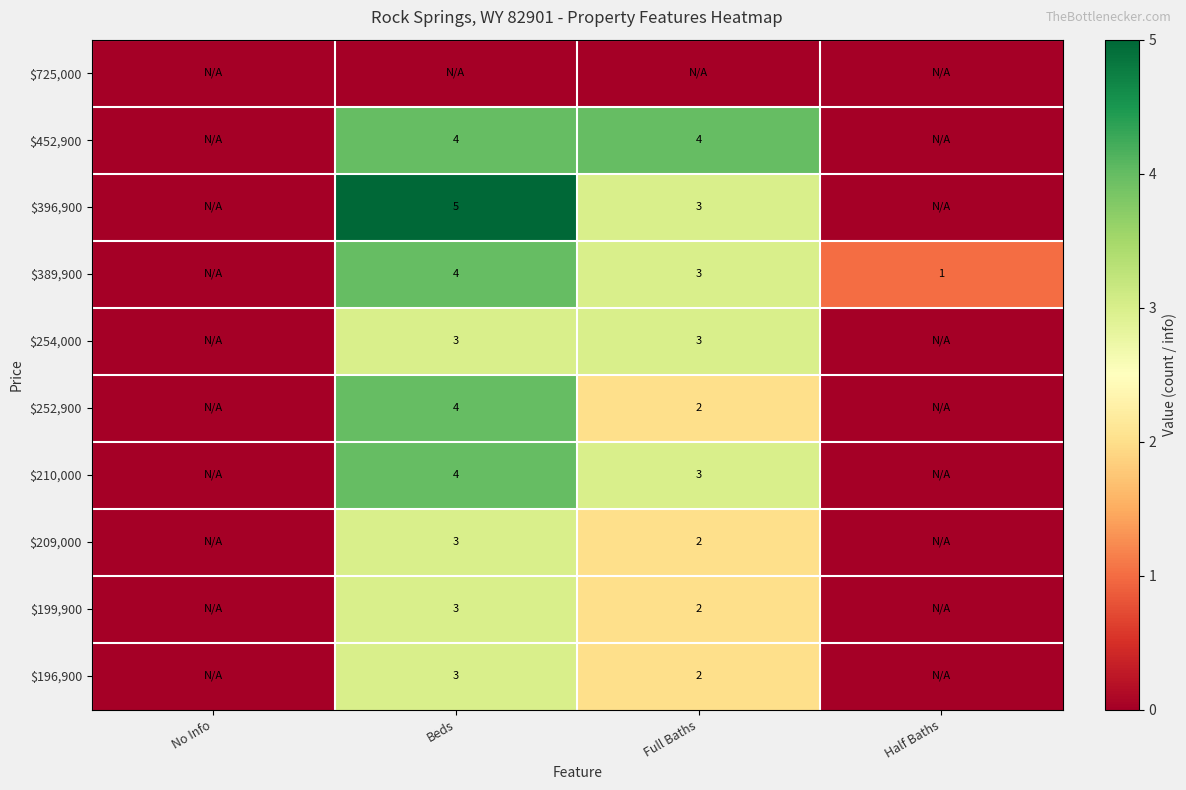

At which category does the chart reach its peak across all series?

Beds